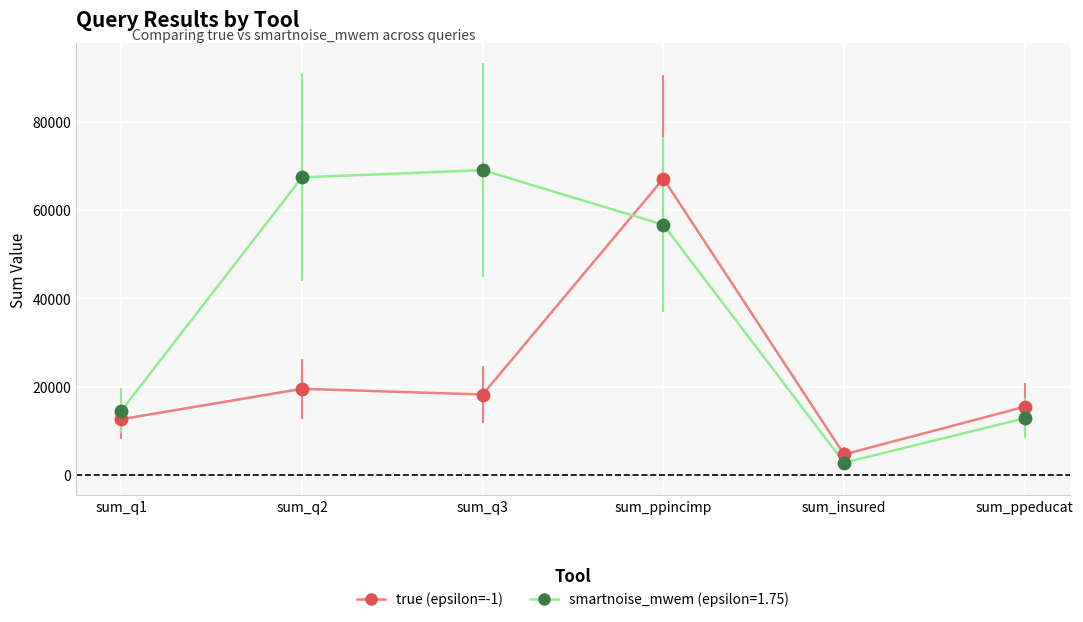

Between sum_q2 and sum_ppeducat, which series saw the biggest shift?

smartnoise_mwem (epsilon=1.75)